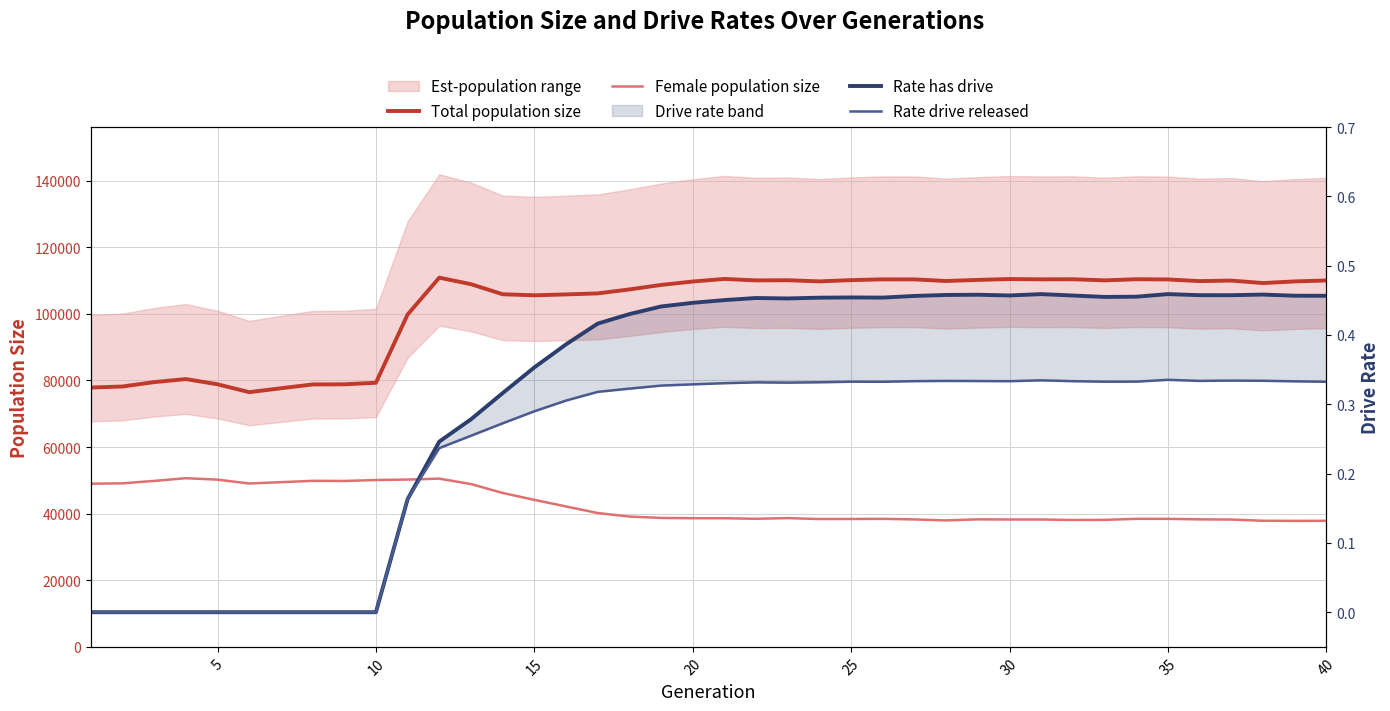

Reading left to right, list all the values displayed in this chart.

Total population size: 77861.0	78178.0	79489.0	80411.0	78843.0	76479.0	77644.0	78787.0	78838.0	79299.0	99782.0	110854.0	108903.0	105877.0	105563.0	105830.0	106130.0	107325.0	108669.0	109700.0	110472.0	110037.0	110085.0	109741.0	110117.0	110356.0	110336.0	109856.0	110181.0	110445.0	110351.0	110386.0	110041.0	110389.0	110319.0	109828.0	109981.0	109237.0	109732.0	110016.0
Female population size: 48991.0	49101.0	49838.0	50639.0	50210.0	49051.0	49449.0	49847.0	49815.0	50095.0	50232.0	50512.0	48884.0	46217.0	44145.0	42158.0	40184.0	39123.0	38716.0	38628.0	38631.0	38455.0	38659.0	38374.0	38396.0	38437.0	38263.0	37969.0	38284.0	38238.0	38240.0	38093.0	38127.0	38440.0	38436.0	38283.0	38224.0	37869.0	37830.0	37847.0
Rate has drive: 0.0	0.0	0.0	0.0	0.0	0.0	0.0	0.0	0.0	0.0	0.2	0.2	0.3	0.3	0.4	0.4	0.4	0.4	0.4	0.4	0.5	0.5	0.5	0.5	0.5	0.5	0.5	0.5	0.5	0.5	0.5	0.5	0.5	0.5	0.5	0.5	0.5	0.5	0.5	0.5
Rate drive released: 0.0	0.0	0.0	0.0	0.0	0.0	0.0	0.0	0.0	0.0	0.2	0.2	0.3	0.3	0.3	0.3	0.3	0.3	0.3	0.3	0.3	0.3	0.3	0.3	0.3	0.3	0.3	0.3	0.3	0.3	0.3	0.3	0.3	0.3	0.3	0.3	0.3	0.3	0.3	0.3